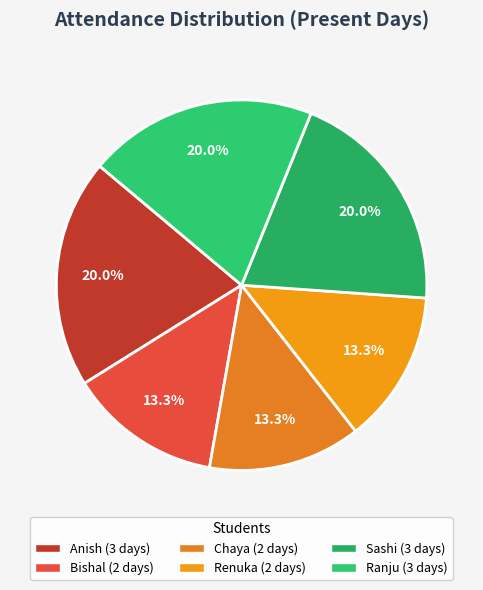

How many segments does this pie chart have?

6